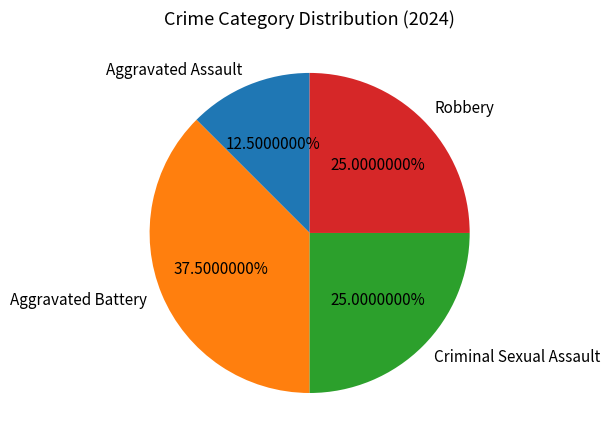

Which slice is the smallest?

Aggravated Assault